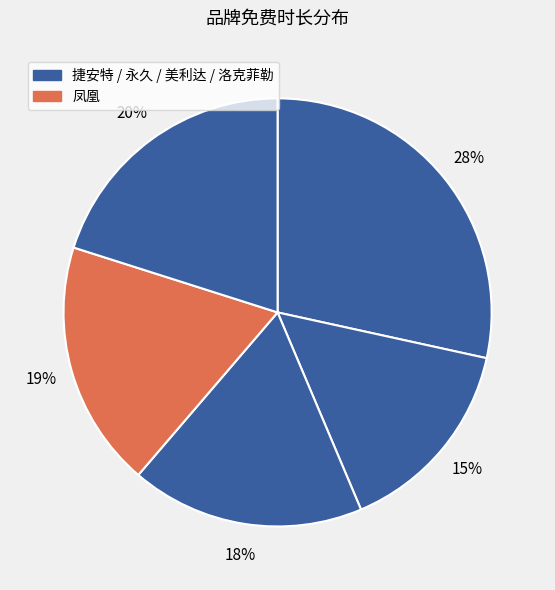

How many slices are in this pie chart?

5